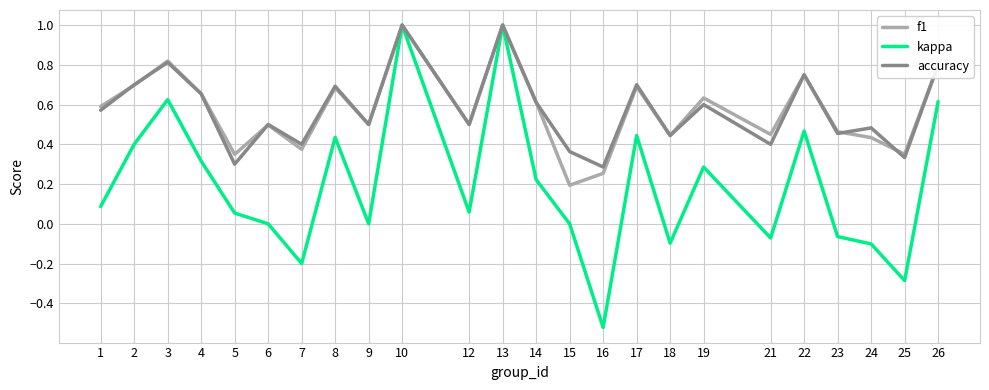

At which label is f1 closest to 0?

15